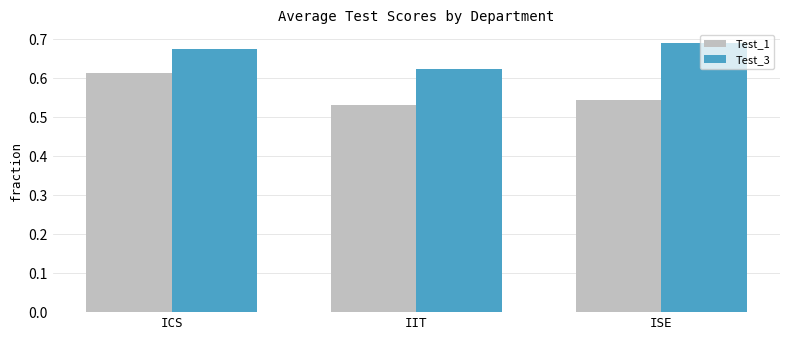

What is the label of the 3rd bar from the left?

ISE